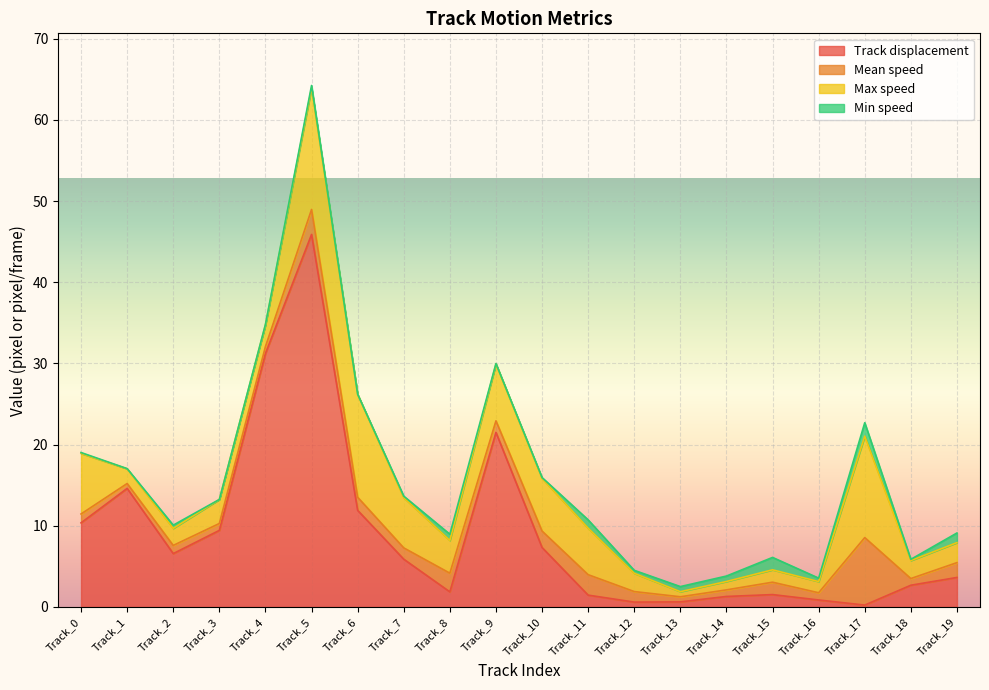

What is the difference between the maximum and minimum values in the Mean speed series?

7.7